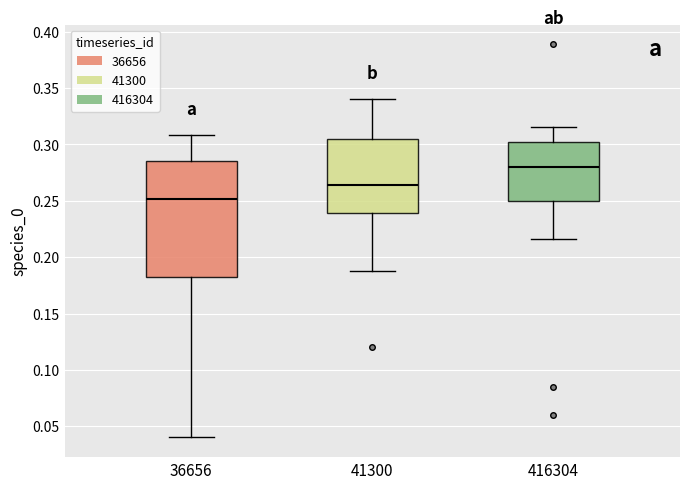

Which box's median line is the lowest?

36656